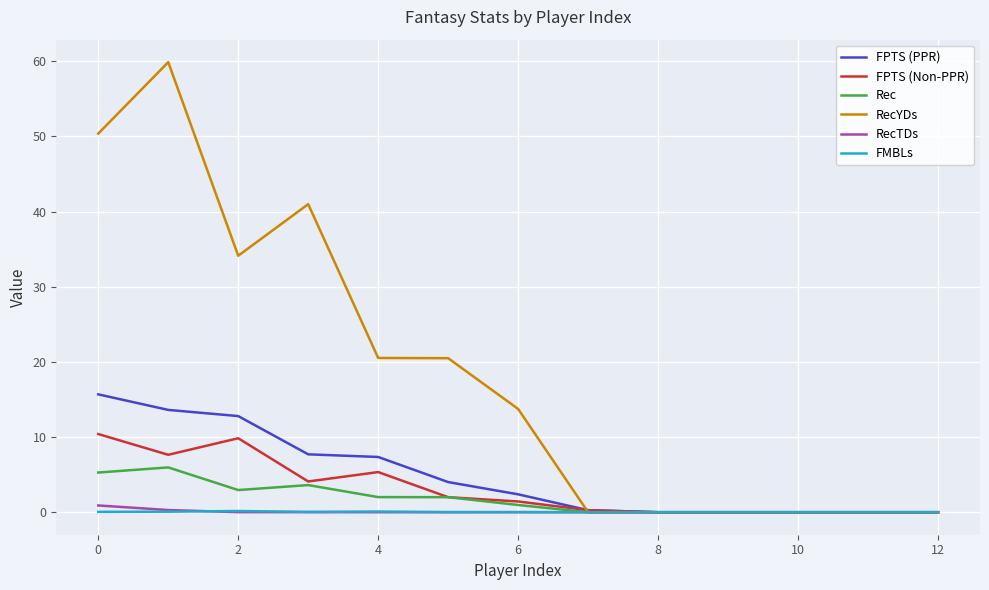

Which series has the widest spread of values?

RecYDs